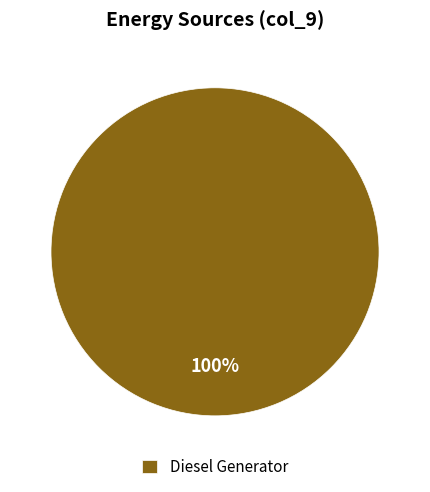

The Diesel Generator slice represents 100% of the pie. True or false?

True